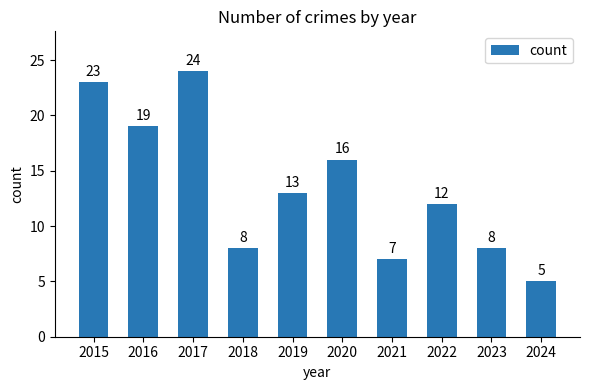

Which category has the highest value across all series?

2017